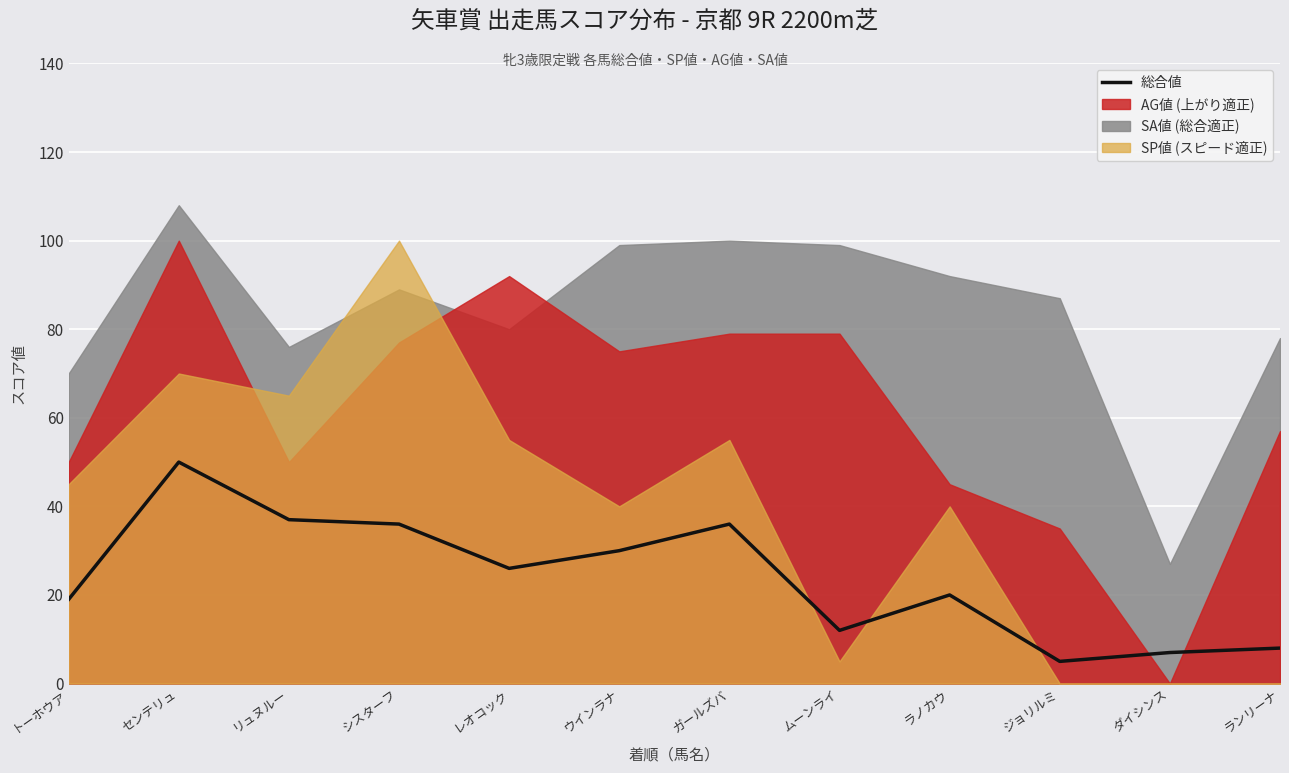

How many categories are shown in the chart?

12